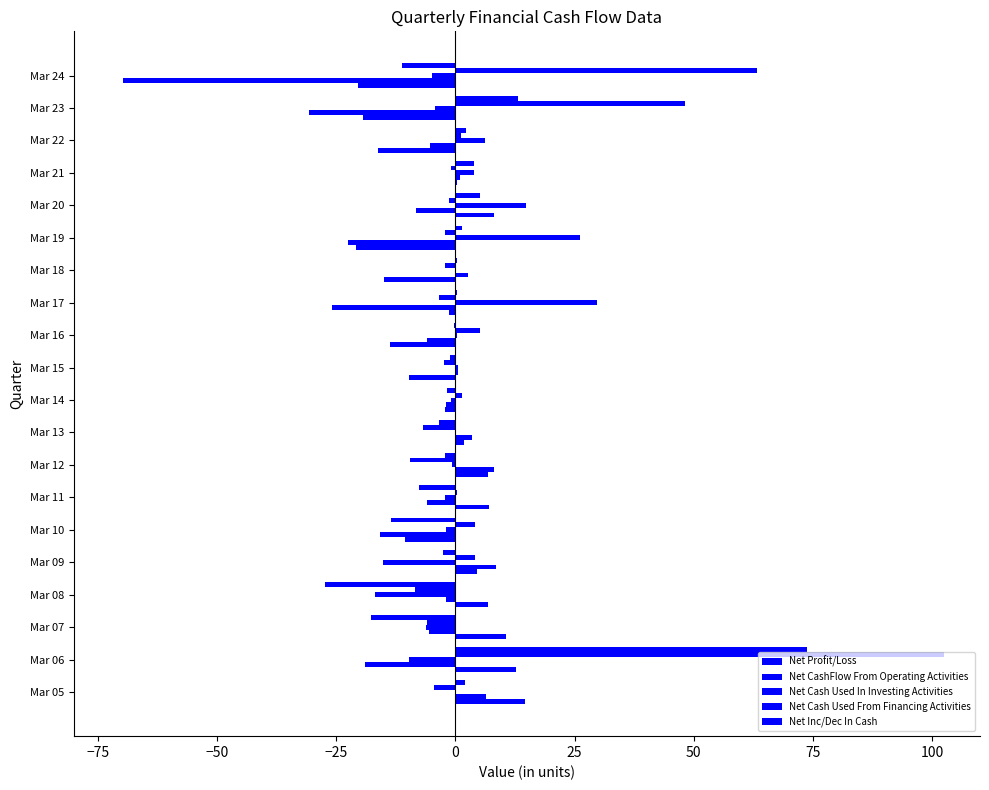

What is the highest value of the Net Inc/Dec In Cash series?

73.8